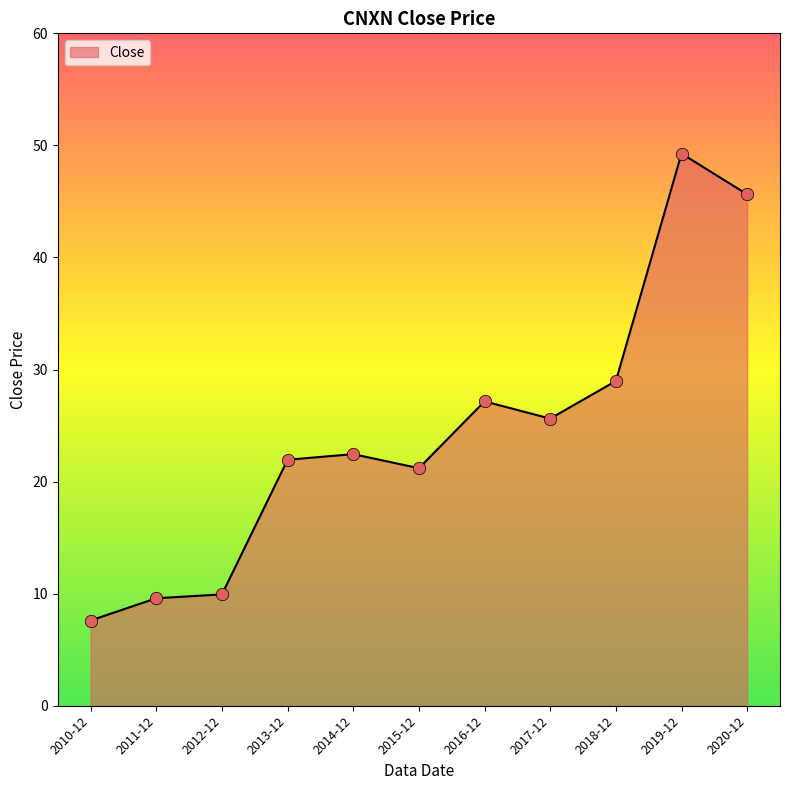

Which has a higher value, 2019-12 or 2010-12?

2019-12